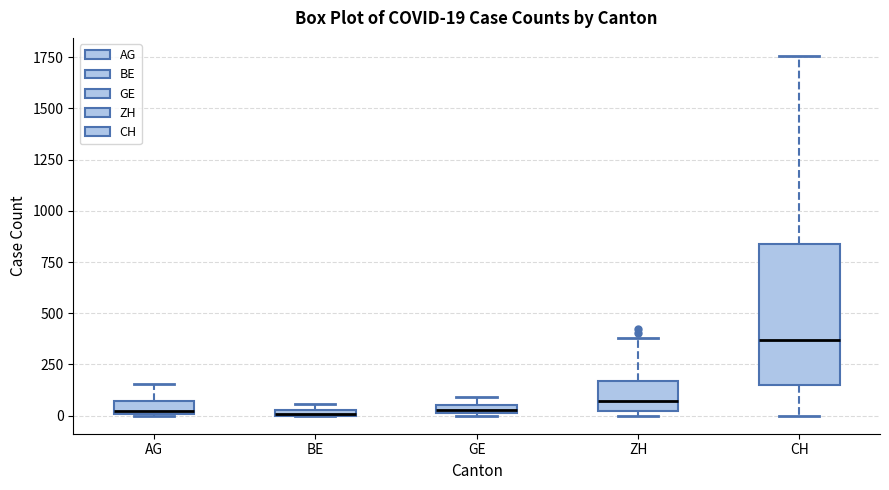

Which box is the tallest, from its lower edge to its upper edge?

CH